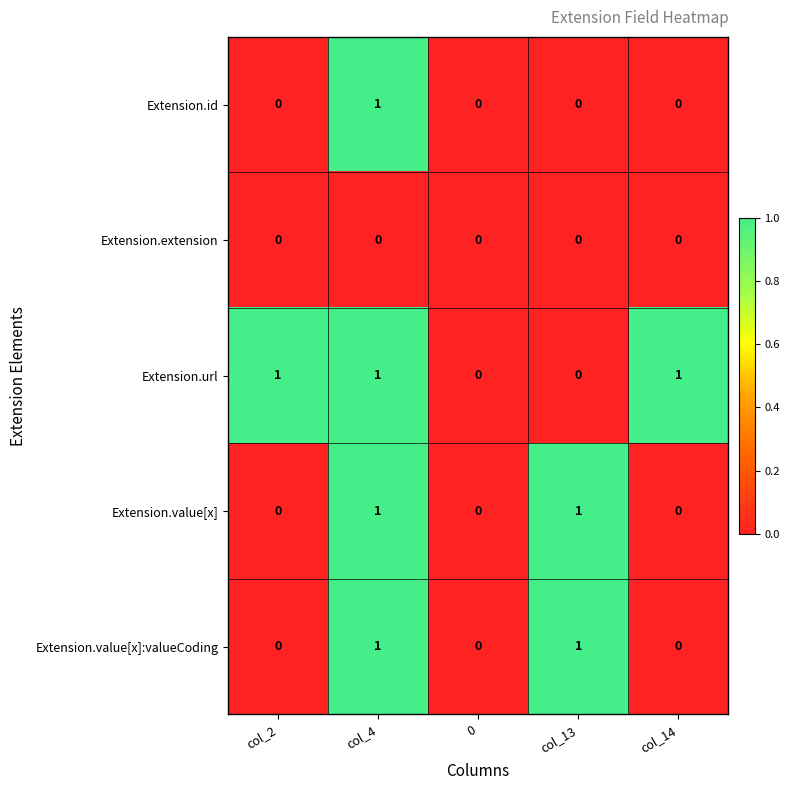

True or false: Extension.extension has a value of 0 at col_2.

True